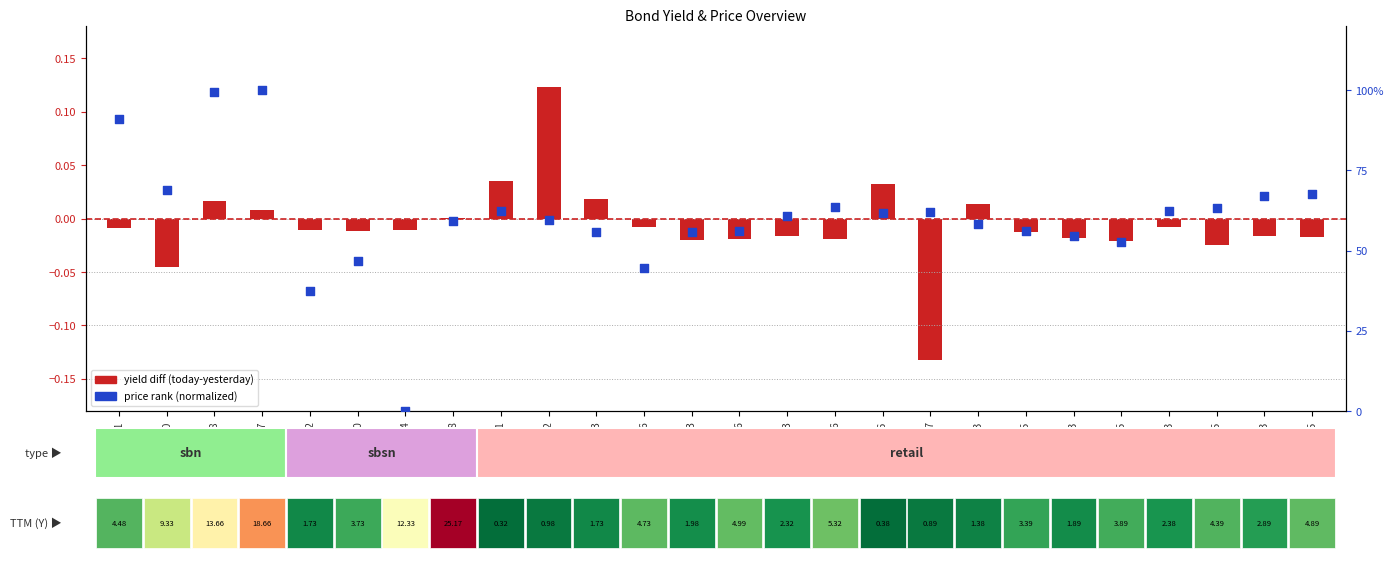

At how many categories does at least one series exceed 45?

23